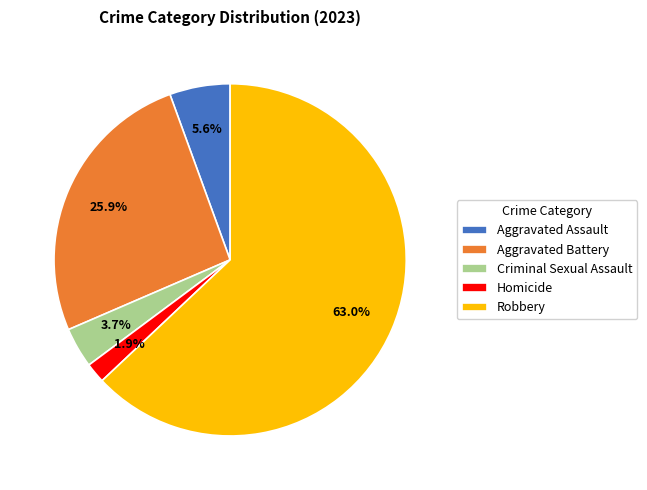

Which category has the smallest portion of the pie?

Homicide